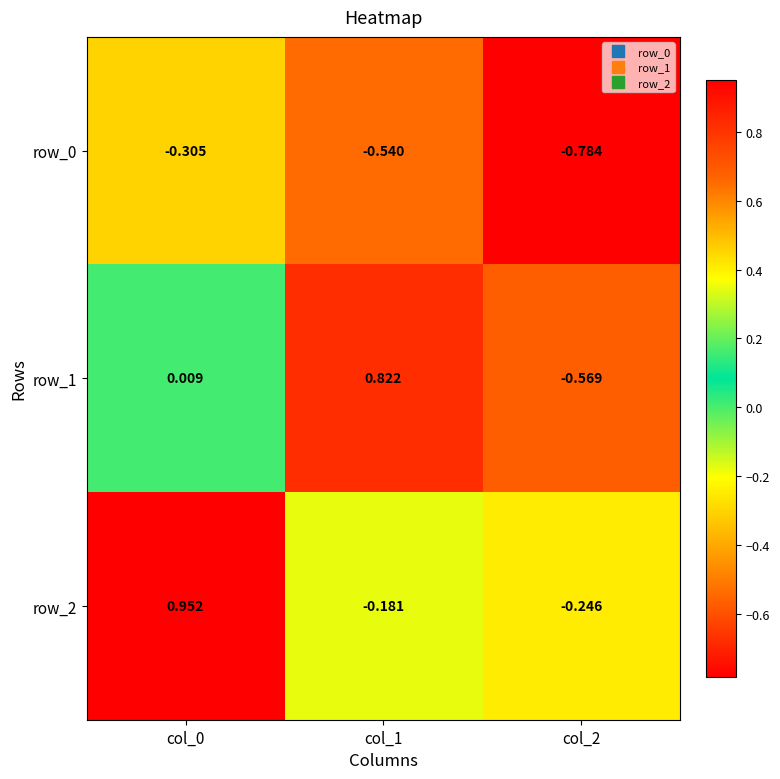

What is the total value across all series at col_2?

-1.6